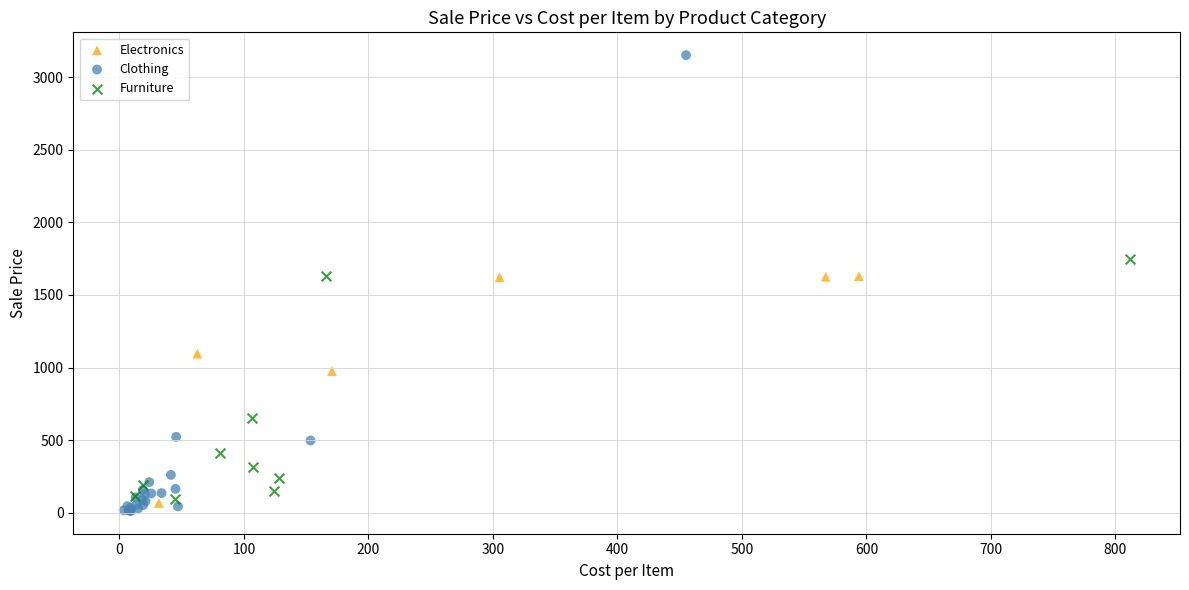

Which series has the largest Y range (max minus min)?

Clothing